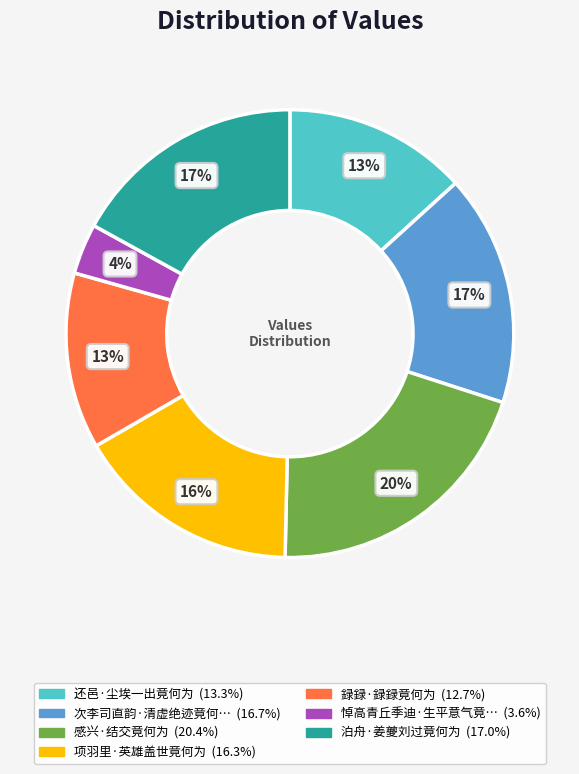

To the nearest percent, what is the average slice percentage?

14%